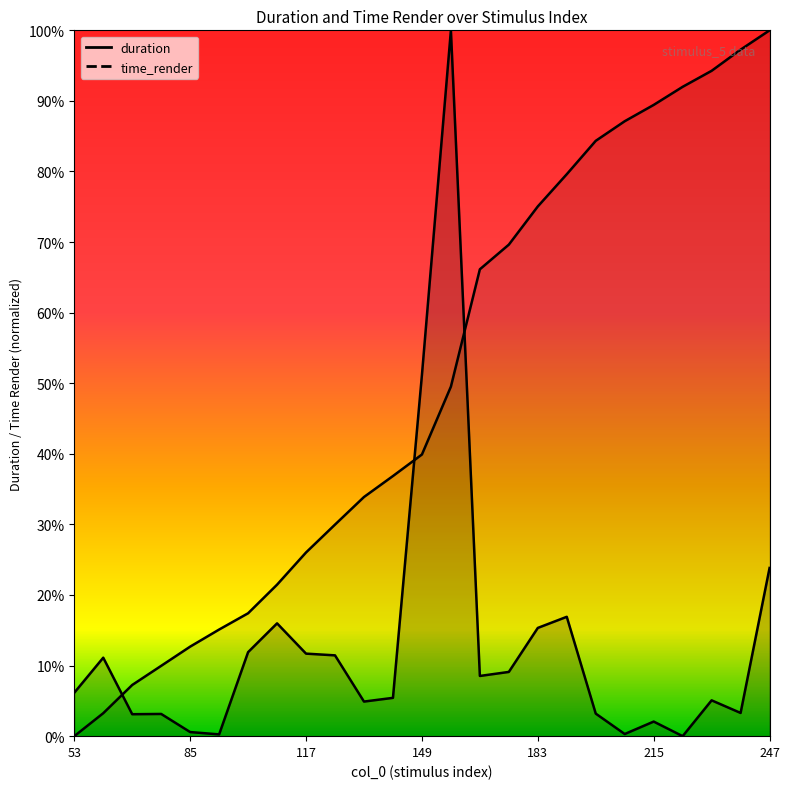

What is the value of the time_render point at the 13th from the left?

0.4